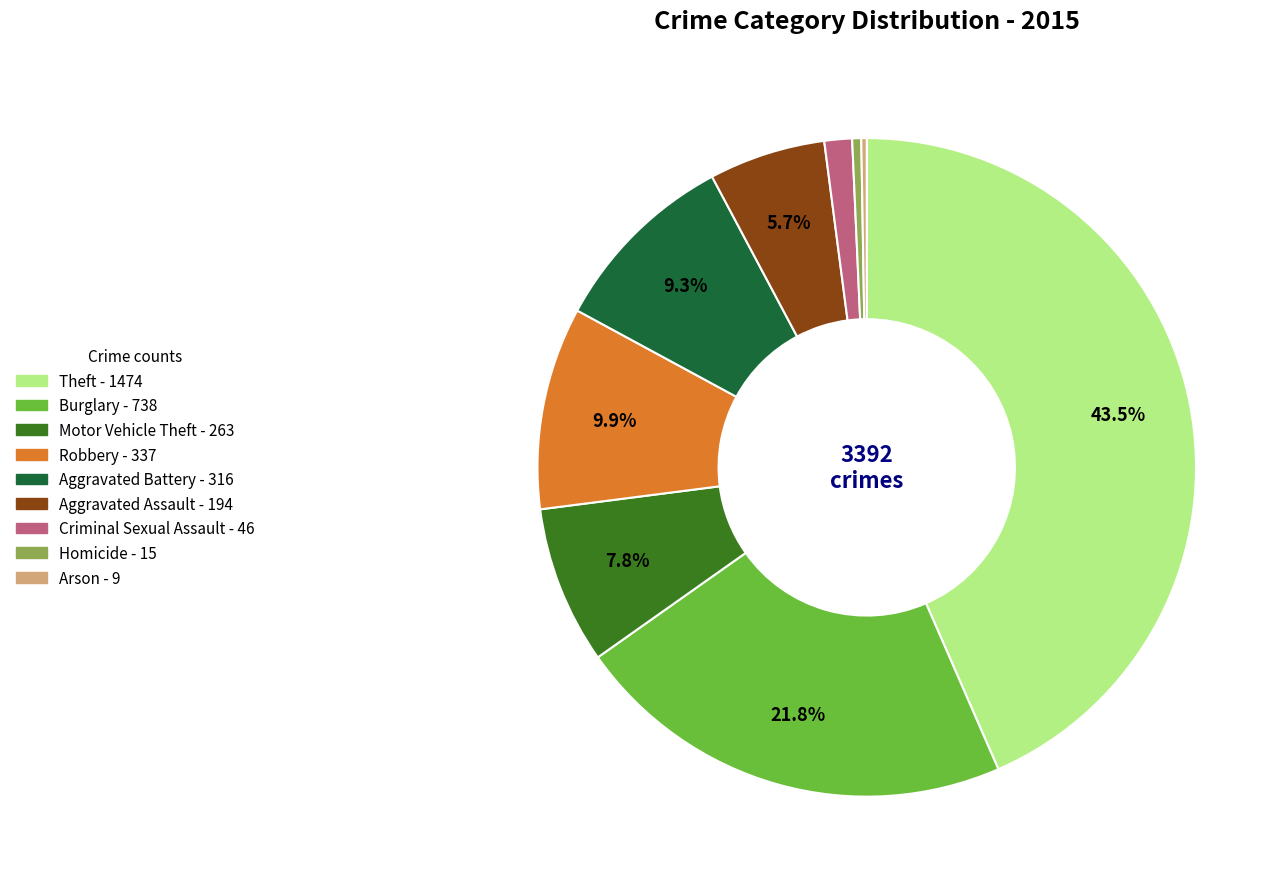

Is there a majority slice in this chart?

No